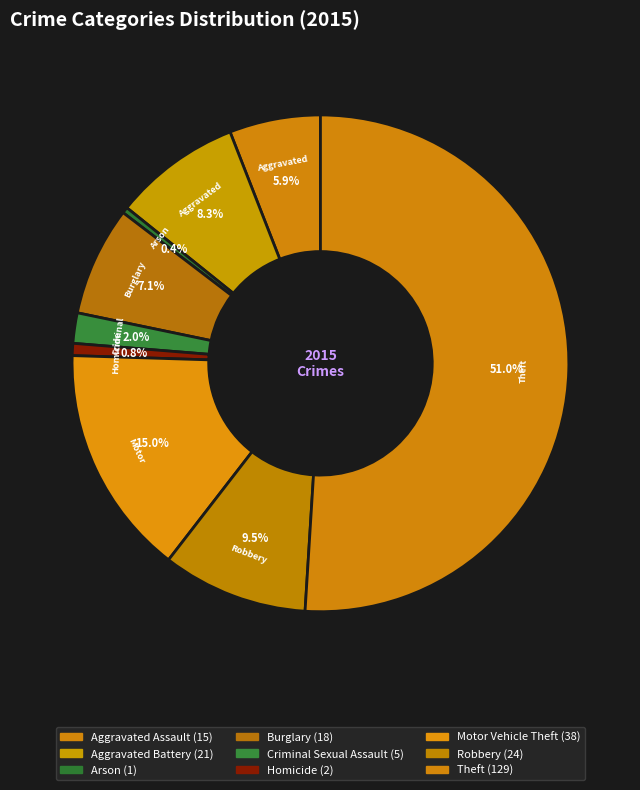

Count the number of slices in the pie.

9